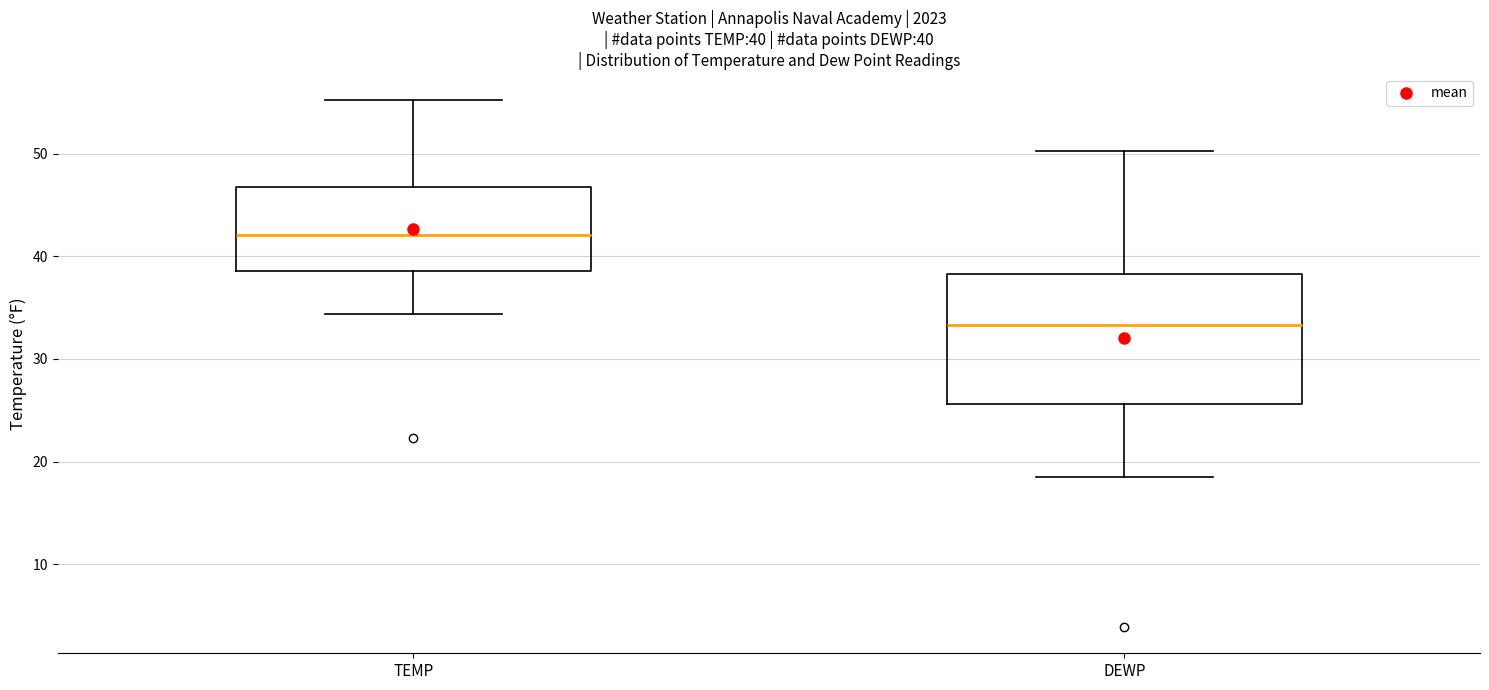

Which box's median line is the highest?

TEMP